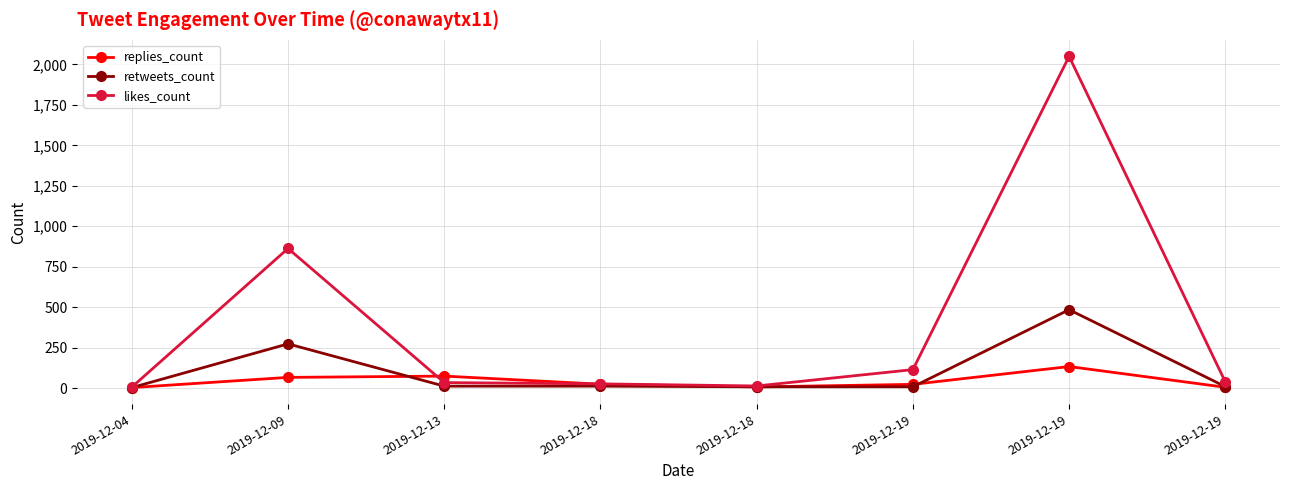

Between which two adjacent categories do likes_count and replies_count first intersect?

2019-12-09 and 2019-12-13